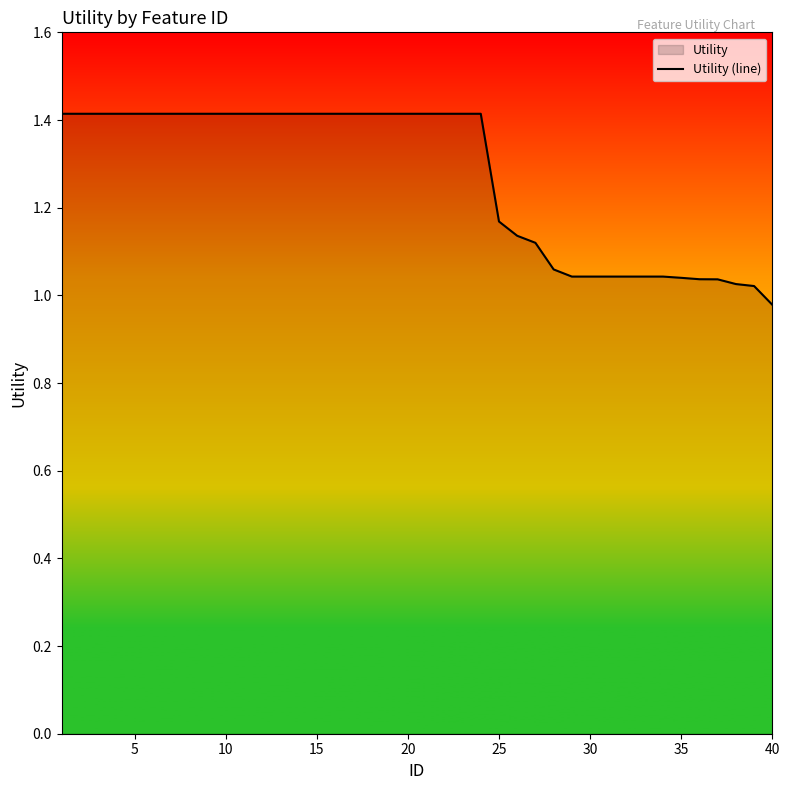

The chart shows a value of 1.4 at 15. True or false?

True